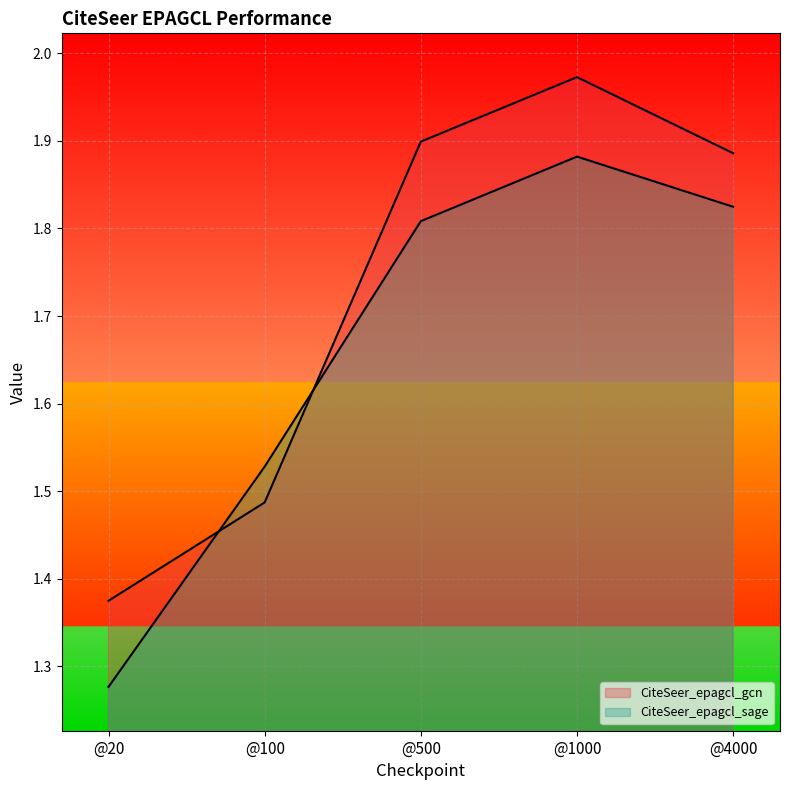

Rank the categories by CiteSeer_epagcl_gcn value from highest to lowest.

@1000, @500, @4000, @100, @20